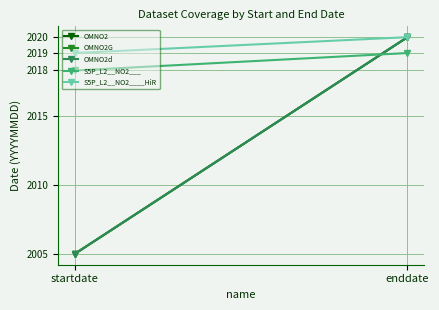

True or false: OMNO2G has a value of 1128937 at enddate.

False